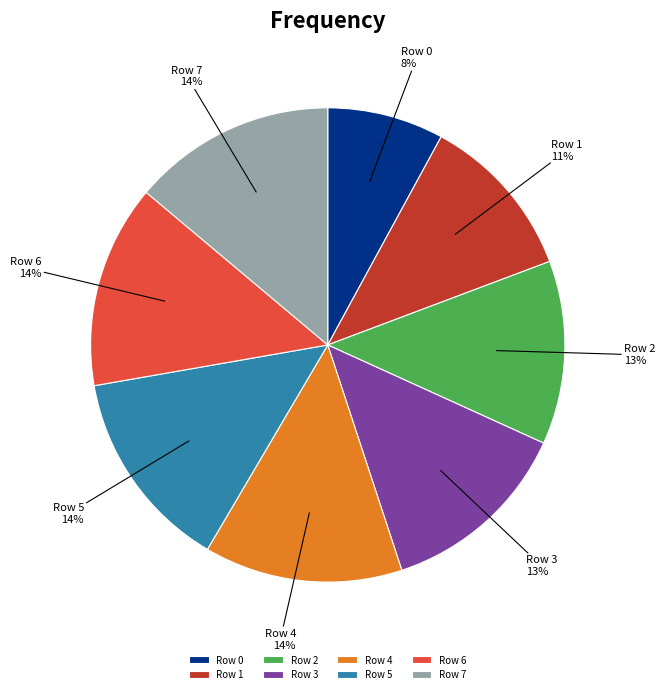

To the nearest percent, what is the average slice percentage?

12%